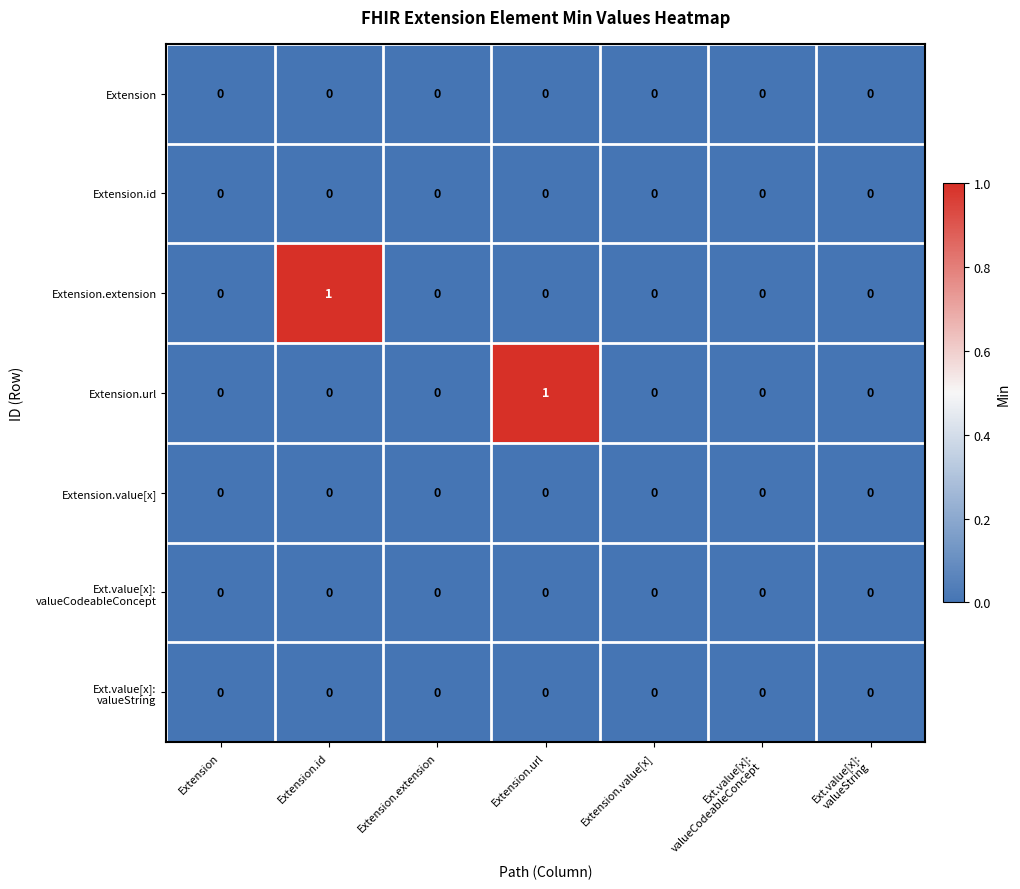

The value of Extension.extension at Extension.id is 2. True or false?

False